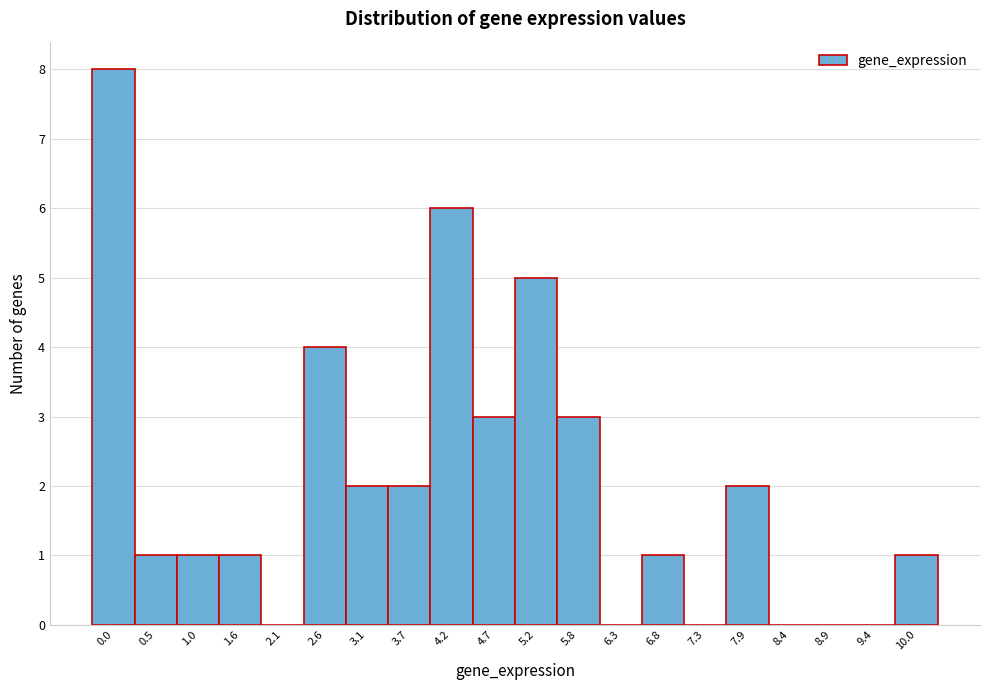

Reading left to right, list all the values displayed in this chart.

0.0=8	0.5=1	1.0=1	1.6=1	2.1=0	2.6=4	3.1=2	3.7=2	4.2=6	4.7=3	5.2=5	5.8=3	6.3=0	6.8=1	7.3=0	7.9=2	8.4=0	8.9=0	9.4=0	10.0=1